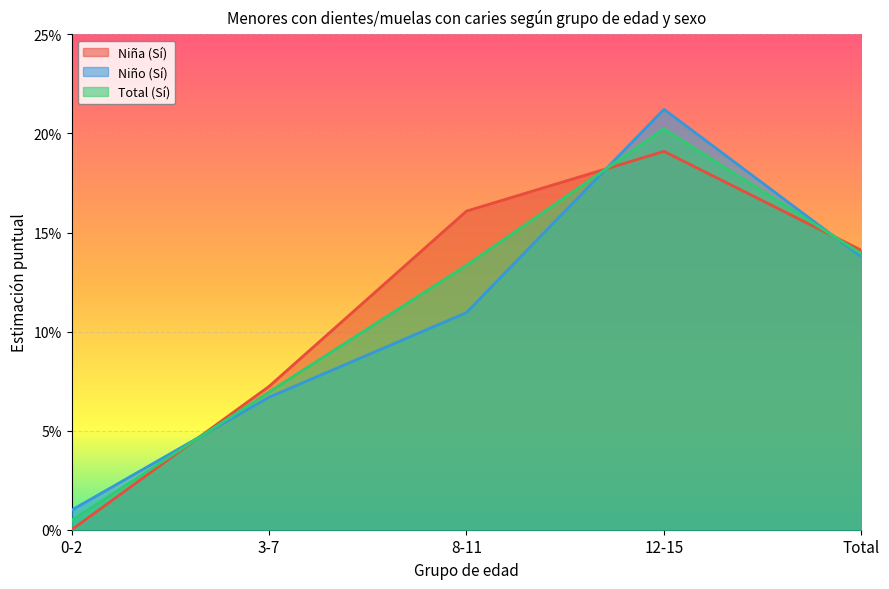

What is the greatest value displayed?

0.2